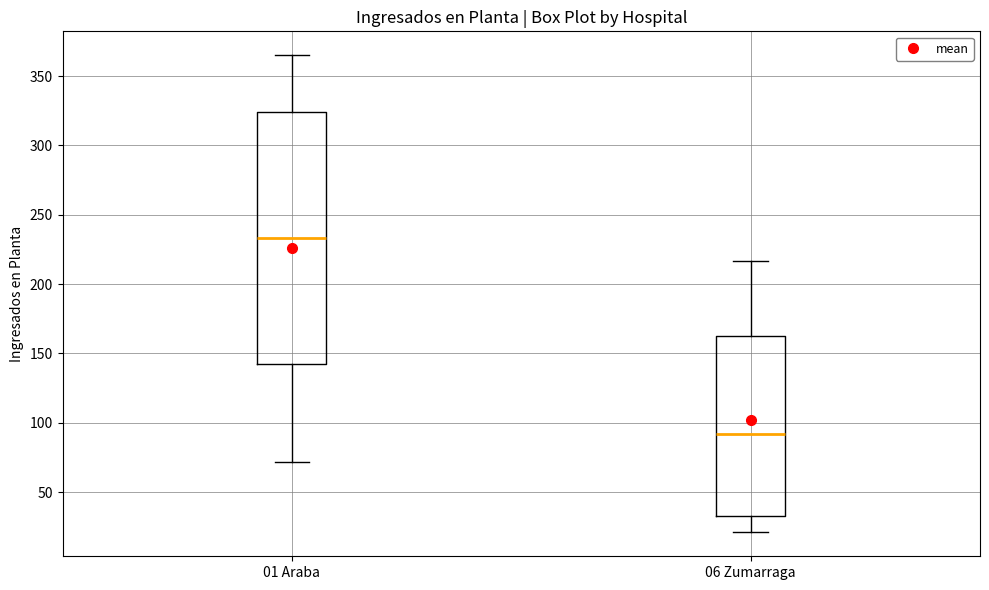

Reading left to right, transcribe this box plot: for each box, give where its median line is, the range the box spans, and where its two whiskers end, as read against the y-axis. The values are not printed on the chart, so give them approximately, as read against the axis.

01 Araba: median 235, box 140 to 325, whiskers 70 to 365
06 Zumarraga: median 90, box 35 to 160, whiskers 20 to 215